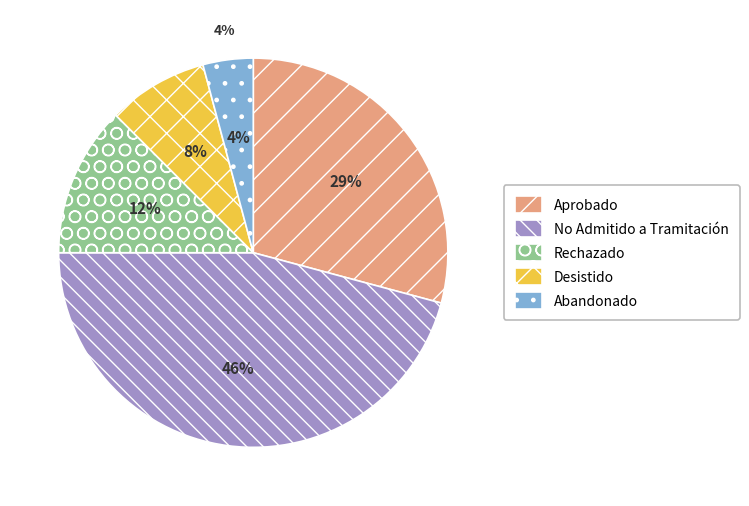

Is there a majority slice in this chart?

No